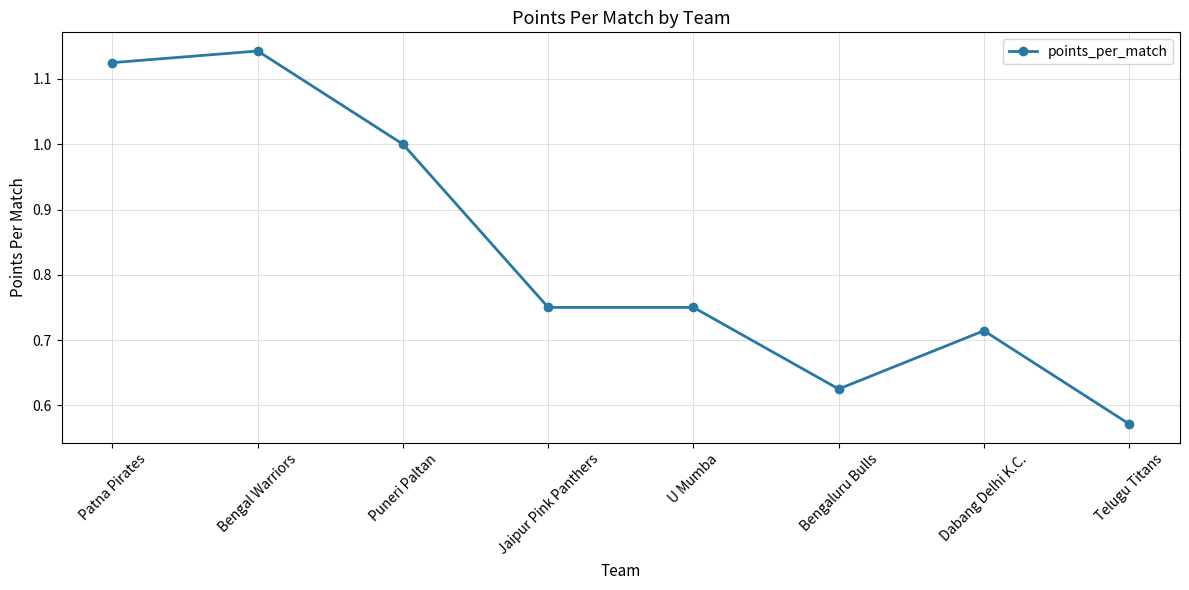

Is it true that the value at Dabang Delhi K.C. is 1.0?

False